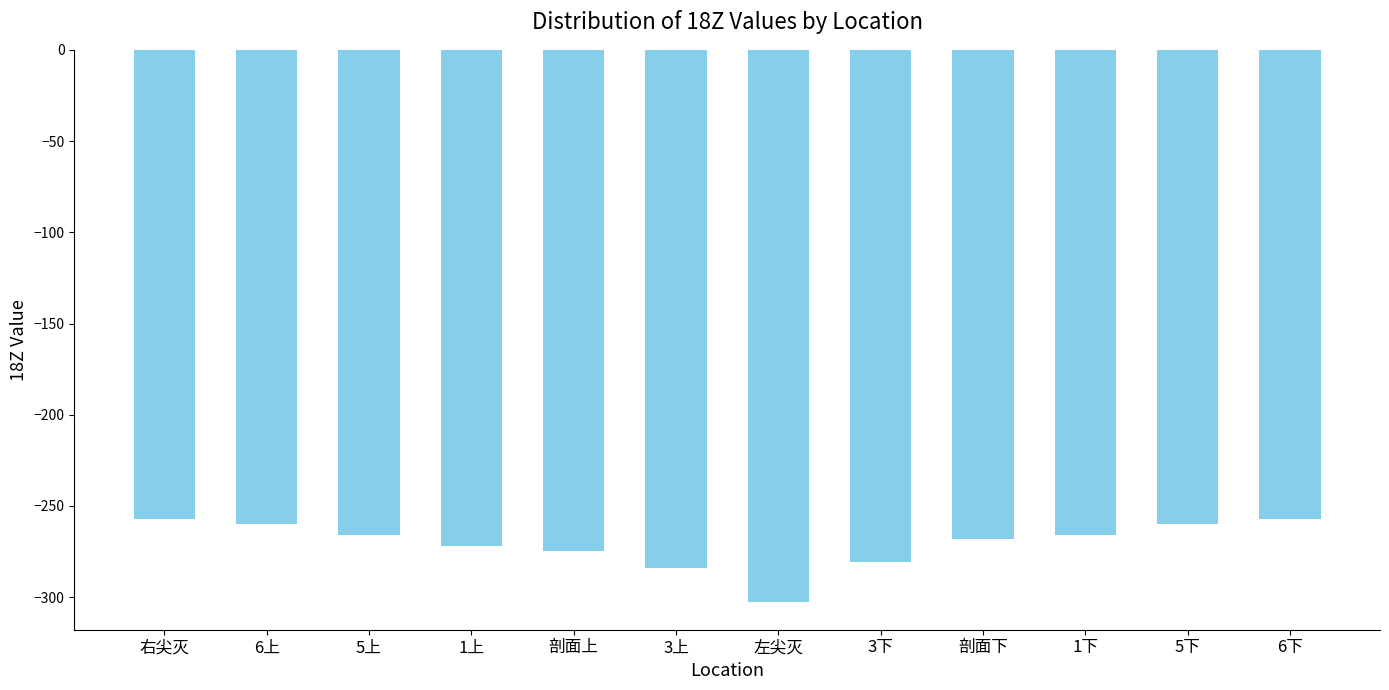

Which label corresponds to the smallest value in the chart?

左尖灭